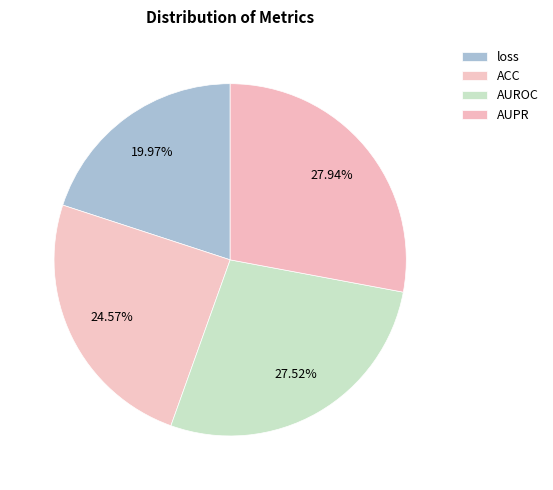

Which slice is the smallest?

loss